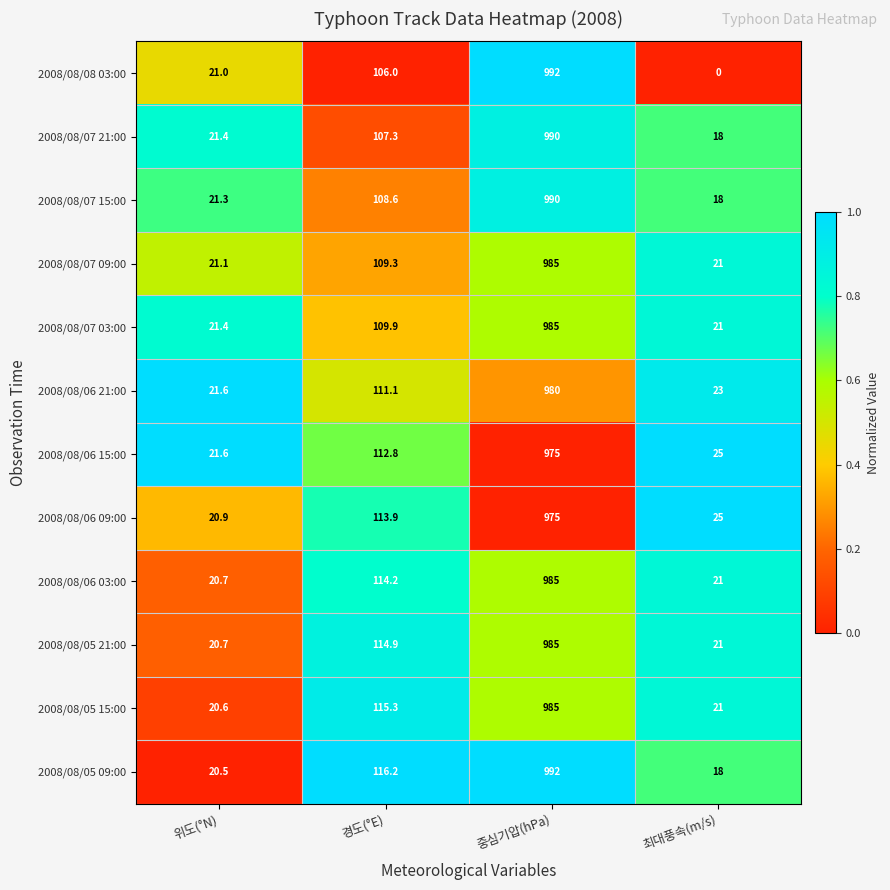

List the labels in order of 2008/08/05 09:00 value, largest first.

중심기압(hPa), 경도(°E), 위도(°N), 최대풍속(m/s)